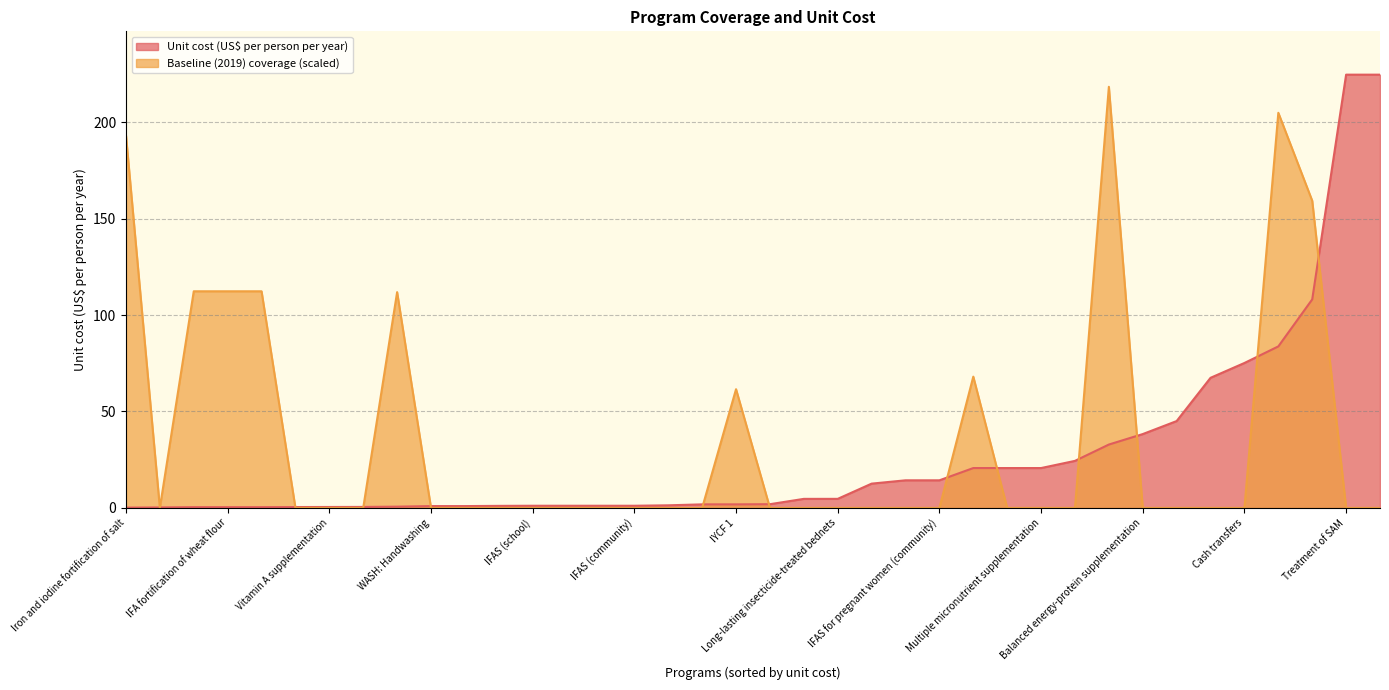

Is it true that Baseline (2019) coverage (scaled) equals 0.0 at Cash transfers?

True